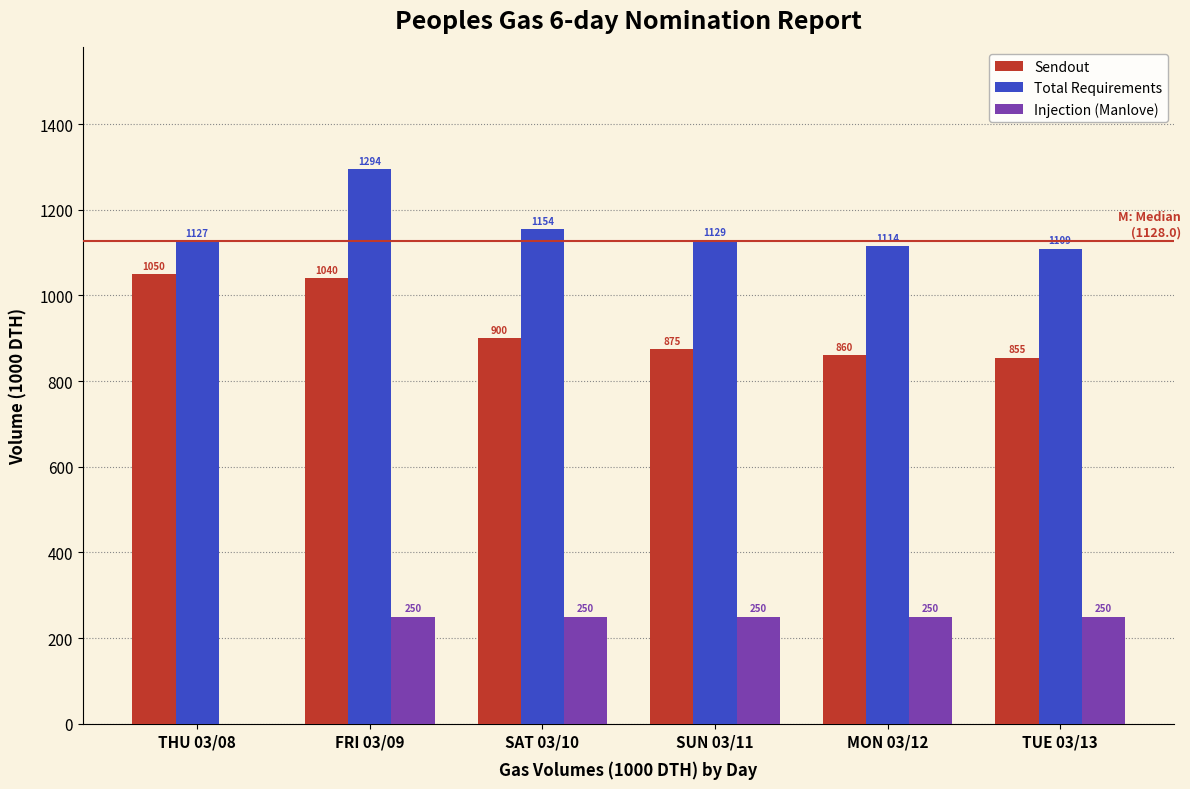

Is the value of Total Requirements at THU 03/08 greater than the value of Injection (Manlove) at MON 03/12?

Yes